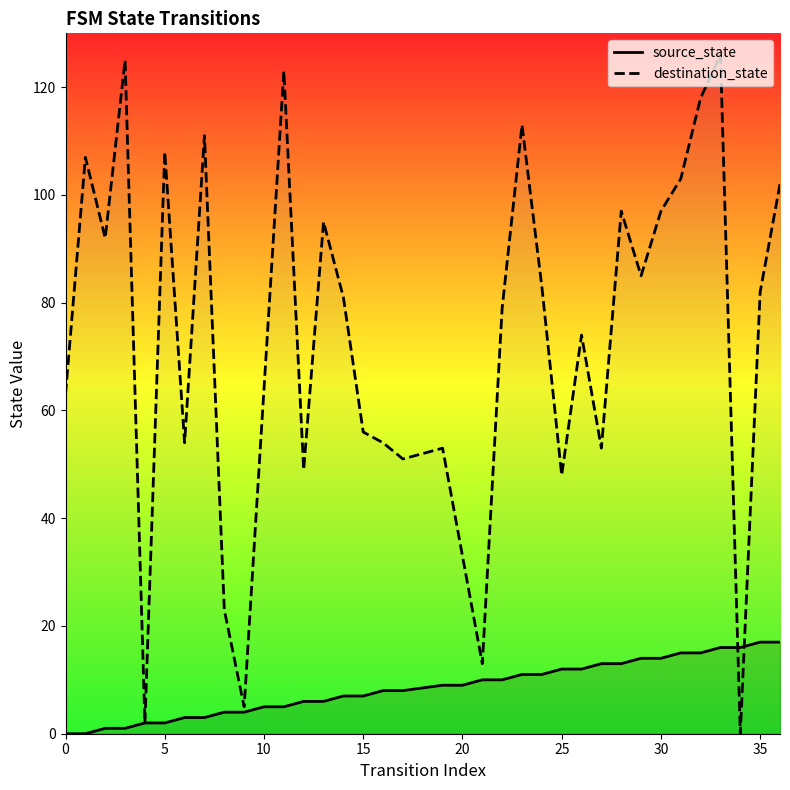

True or false: source_state has a value of 5 at 10.

True